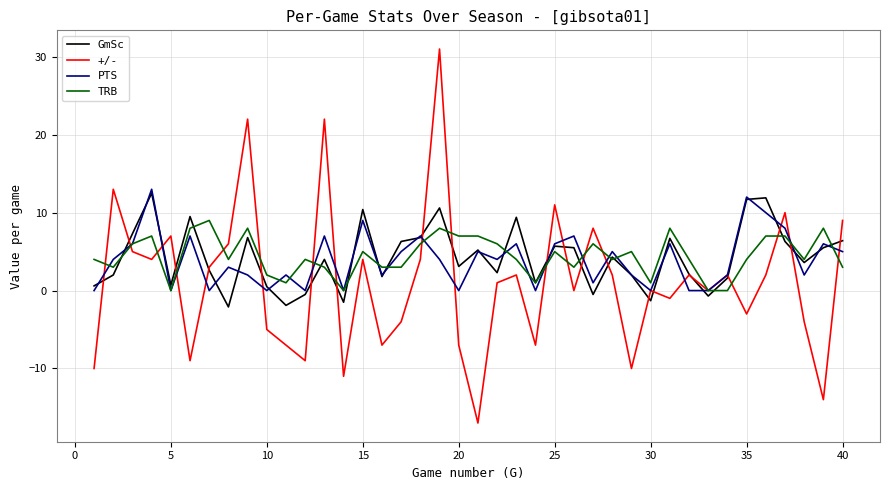

What is the maximum value shown in the chart?

31.0